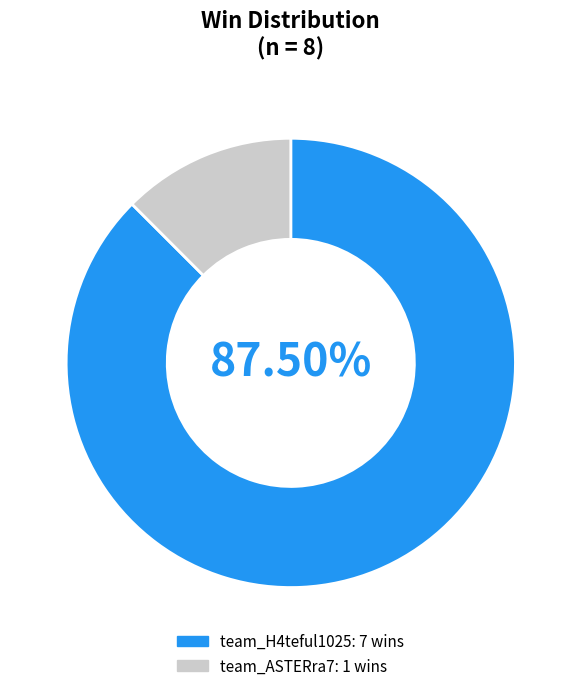

Approximately how many times larger is the value at team_H4teful1025 compared to team_ASTERra7?

7.0